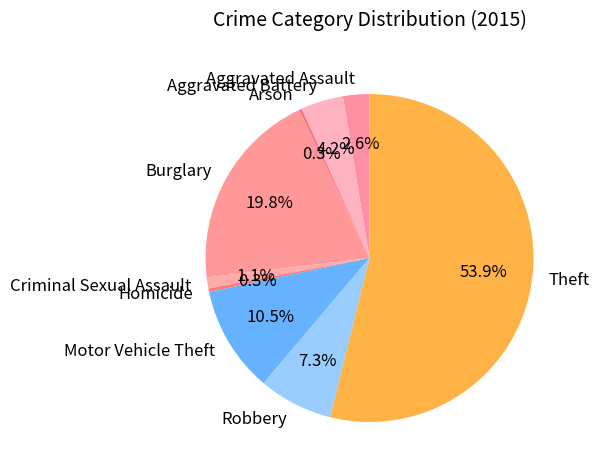

Rank the categories by value from lowest to highest.

Arson, Homicide, Criminal Sexual Assault, Aggravated Assault, Aggravated Battery, Robbery, Motor Vehicle Theft, Burglary, Theft